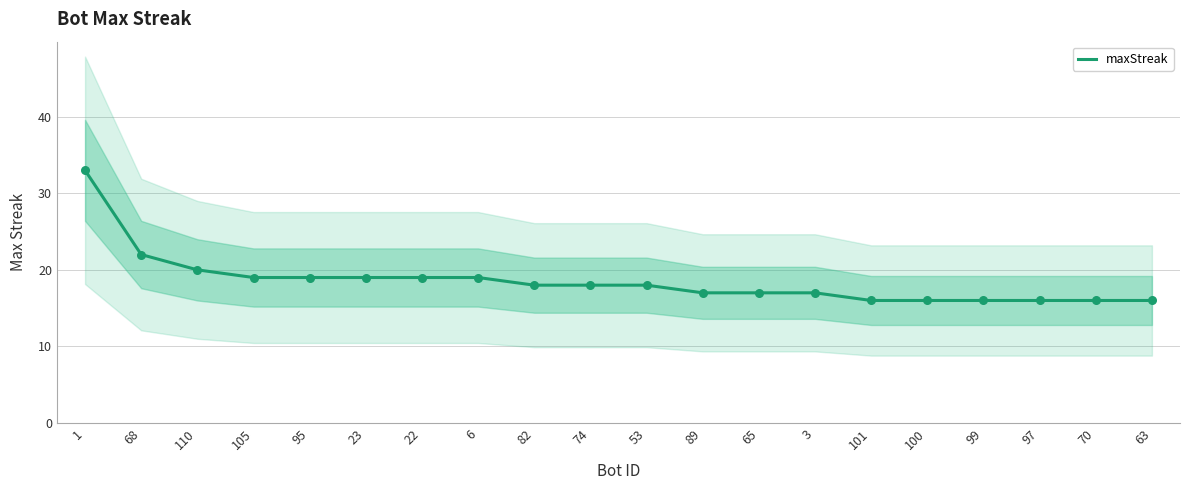

Approximately how many times larger is the value at 82 compared to 70?

1.1